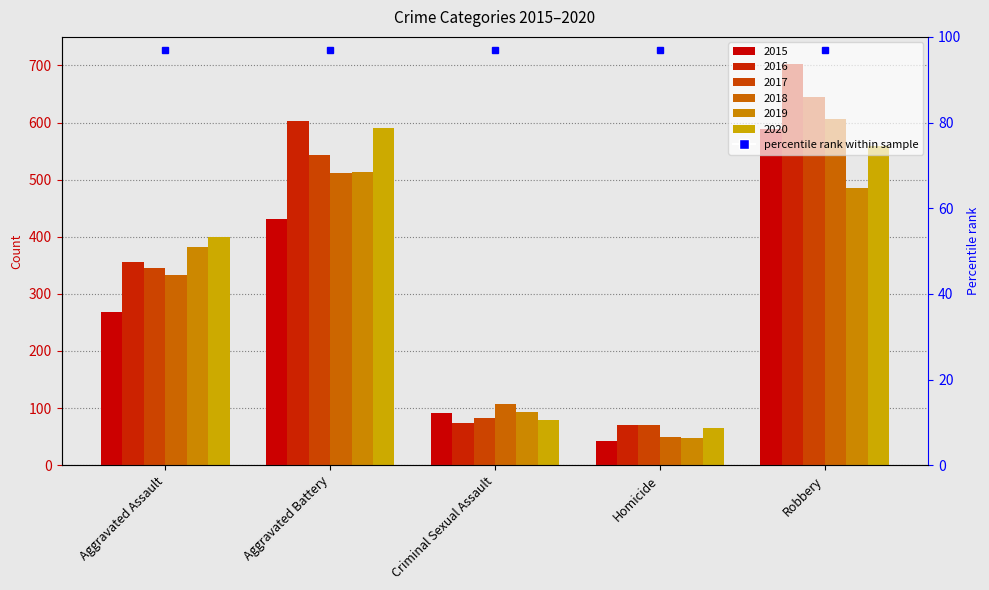

Reading left to right, list all the values displayed in this chart.

2015: 269	431	92	43	588
2016: 356	603	73	71	703
2017: 346	543	82	71	645
2018: 333	512	107	50	607
2019: 382	513	94	47	485
2020: 399	590	79	65	559